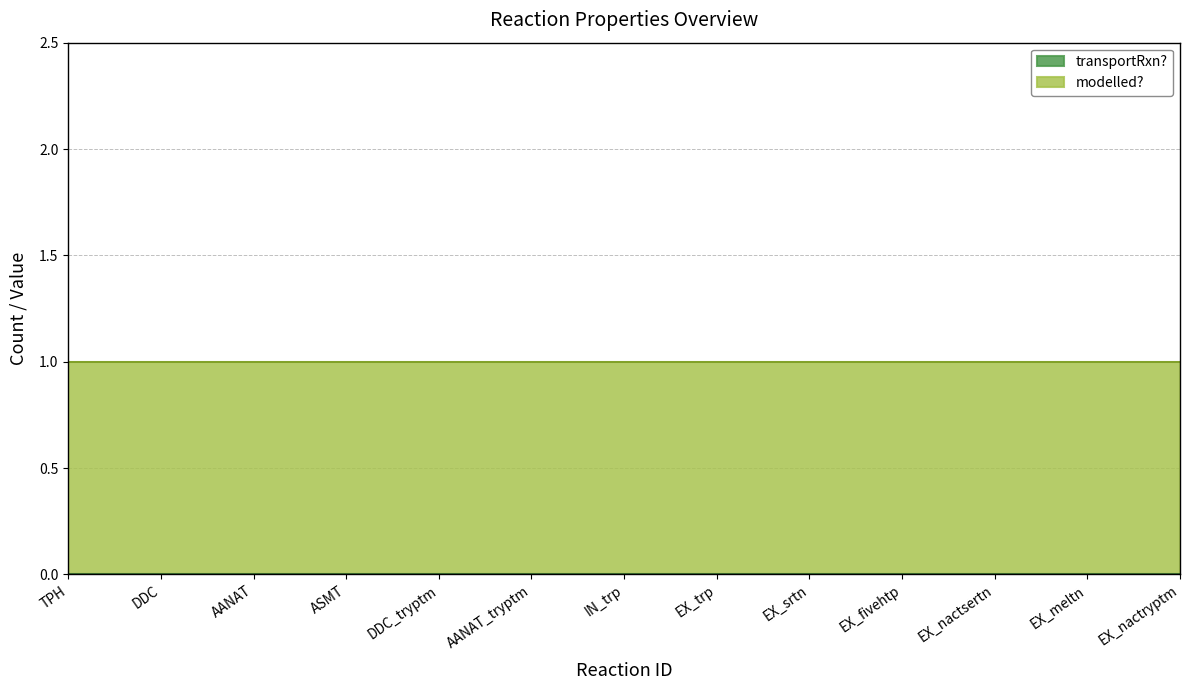

What is the approximate value of modelled? at EX_nactsertn?

1